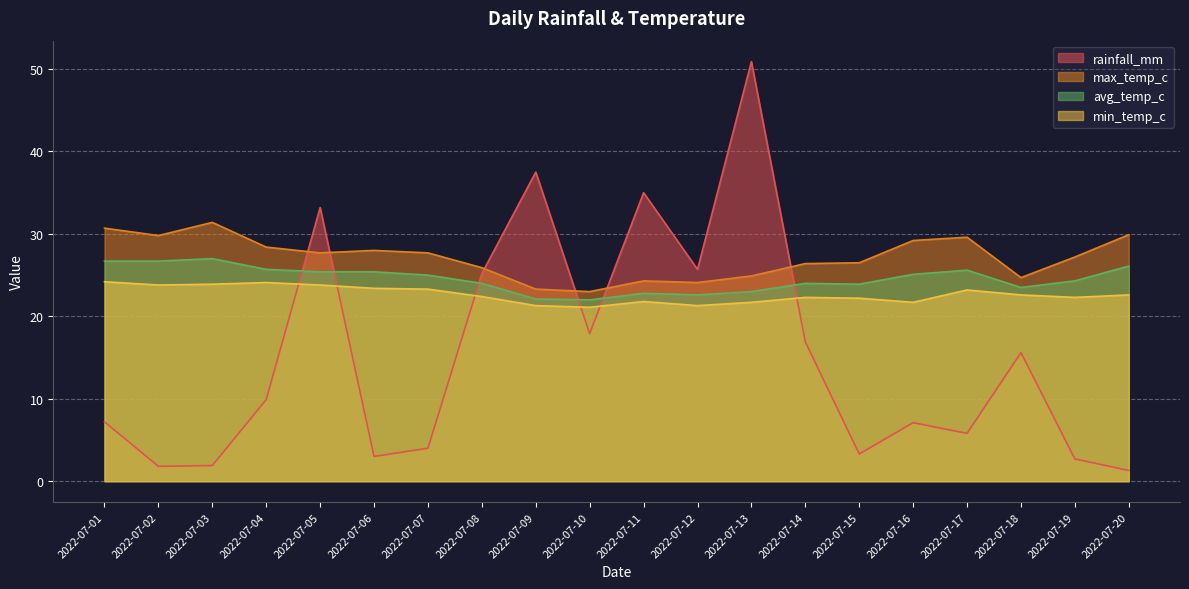

How many times do max_temp_c and rainfall_mm cross each other?

6